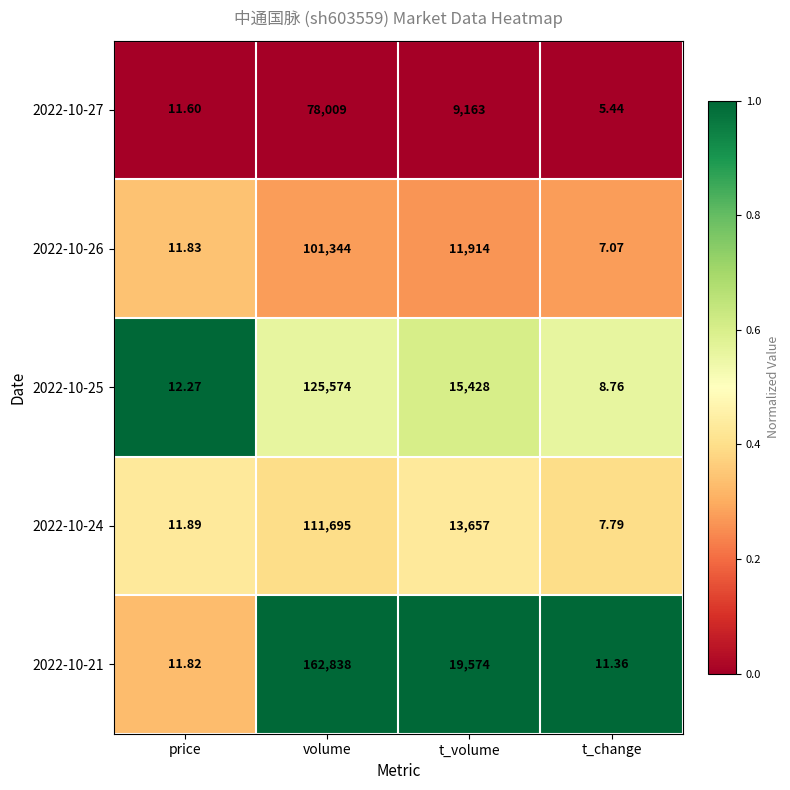

Rank the categories by 2022-10-27 value from lowest to highest.

t_change, price, t_volume, volume